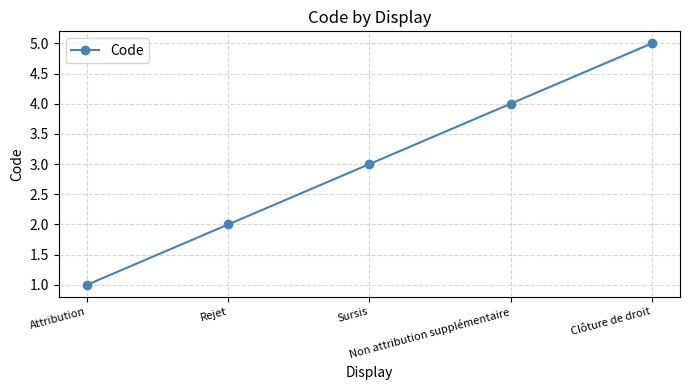

Is it true that the value at Attribution is 1?

True